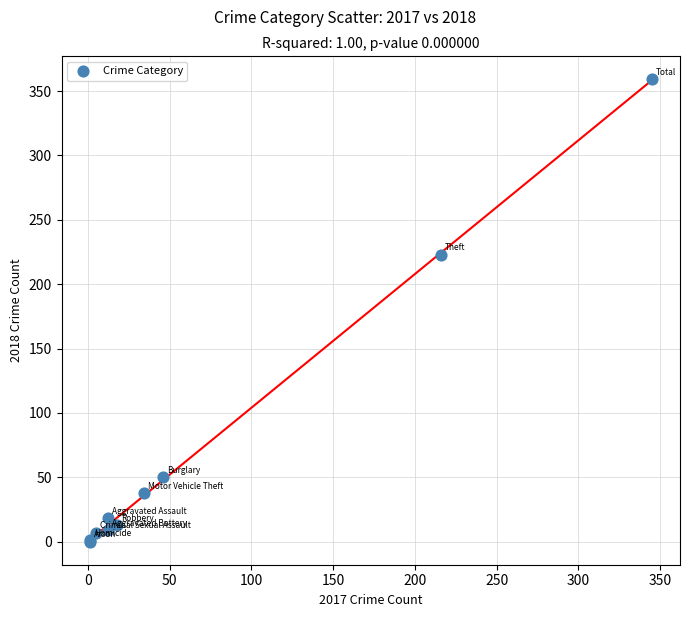

What Y value in the scatter plot is closest to 179?

223